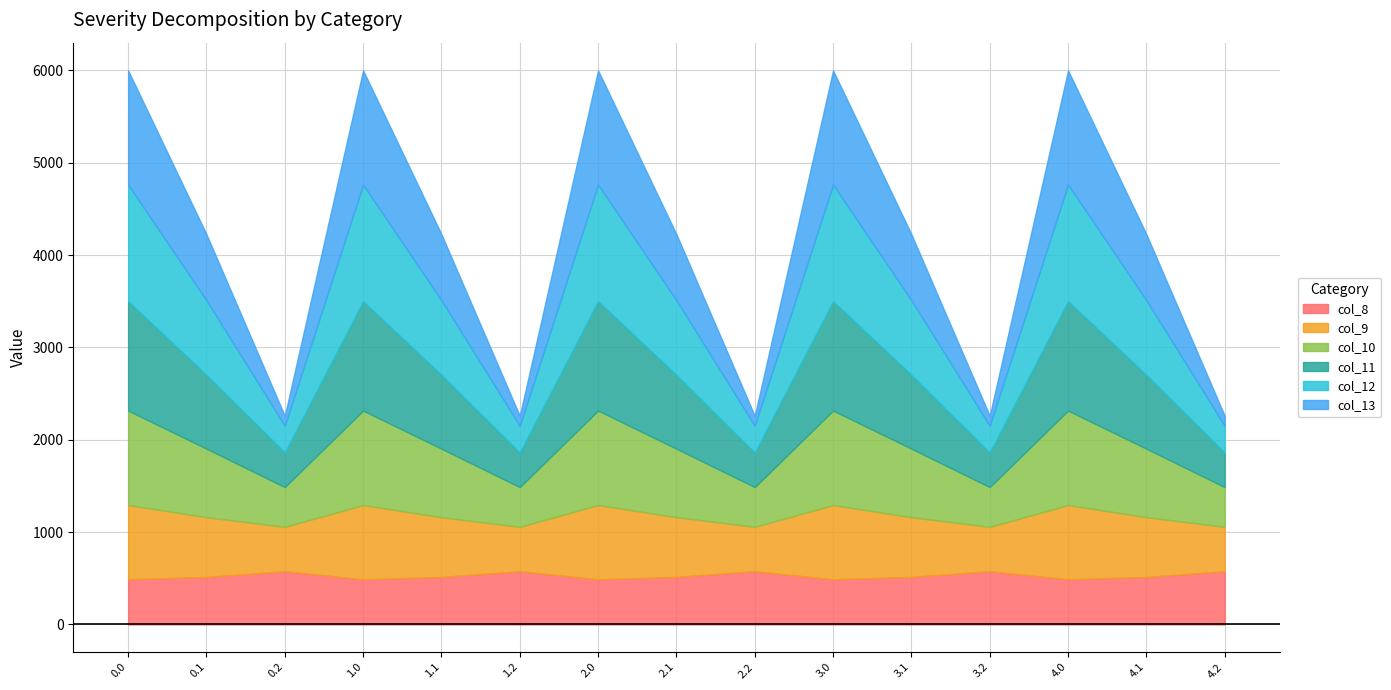

Reading right to left, extract all data points from this chart.

col_8: 4.2=576.6	4.1=514.8	4.0=489.3	3.2=576.6	3.1=514.8	3.0=489.3	2.2=576.6	2.1=514.8	2.0=489.3	1.2=576.6	1.1=514.8	1.0=489.3	0.2=576.6	0.1=514.8	0.0=489.3
col_9: 4.2=480.7	4.1=646.9	4.0=804.0	3.2=480.7	3.1=646.9	3.0=804.0	2.2=480.7	2.1=646.9	2.0=804.0	1.2=480.7	1.1=646.9	1.0=804.0	0.2=480.7	0.1=646.9	0.0=804.0
col_10: 4.2=430.5	4.1=742.1	4.0=1023.2	3.2=430.5	3.1=742.1	3.0=1023.2	2.2=430.5	2.1=742.1	2.0=1023.2	1.2=430.5	1.1=742.1	1.0=1023.2	0.2=430.5	0.1=742.1	0.0=1023.2
col_11: 4.2=374.4	4.1=800.2	4.0=1185.2	3.2=374.4	3.1=800.2	3.0=1185.2	2.2=374.4	2.1=800.2	2.0=1185.2	1.2=374.4	1.1=800.2	1.0=1185.2	0.2=374.4	0.1=800.2	0.0=1185.2
col_12: 4.2=289.5	4.1=806.9	4.0=1261.6	3.2=289.5	3.1=806.9	3.0=1261.6	2.2=289.5	2.1=806.9	2.0=1261.6	1.2=289.5	1.1=806.9	1.0=1261.6	0.2=289.5	0.1=806.9	0.0=1261.6
col_13: 4.2=107.8	4.1=715.3	4.0=1237.4	3.2=107.8	3.1=715.3	3.0=1237.4	2.2=107.8	2.1=715.3	2.0=1237.4	1.2=107.8	1.1=715.3	1.0=1237.4	0.2=107.8	0.1=715.3	0.0=1237.4